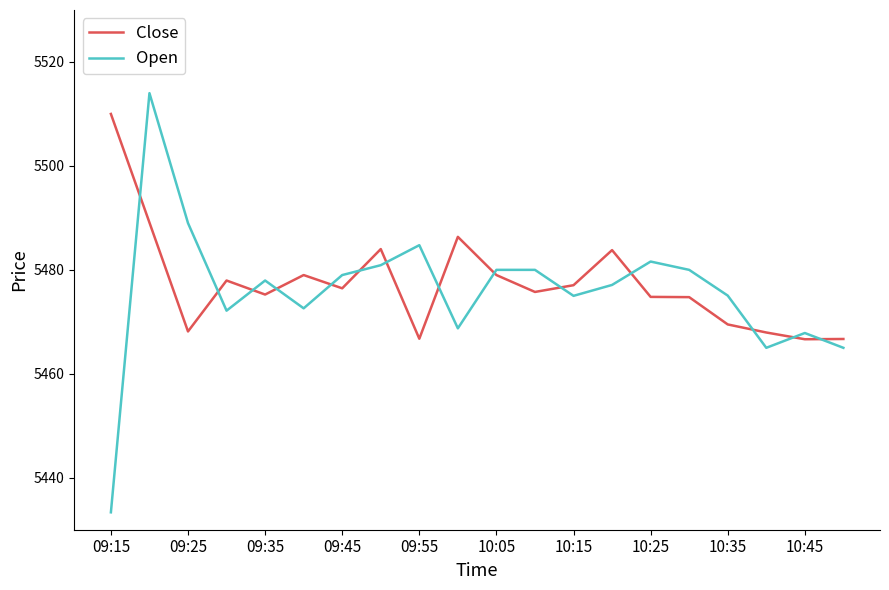

Rank the series by their maximum value, from lowest to highest.

Close, Open